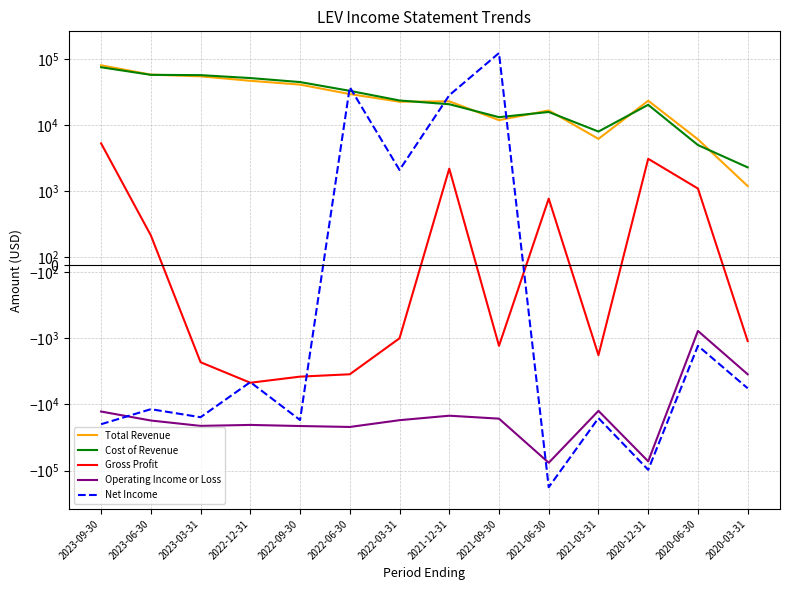

Reading left to right, list all the values displayed in this chart.

Total Revenue: 2023-09-30=80300	2023-06-30=58000	2023-03-31=54700	2022-12-31=46800	2022-09-30=41000	2022-06-30=29500	2022-03-31=22600	2021-12-31=22900	2021-09-30=11900	2021-06-30=16700	2021-03-31=6200	2020-12-31=23400	2020-06-30=6100	2020-03-31=1200
Cost of Revenue: 2023-09-30=75000	2023-06-30=57600	2023-03-31=57000	2022-12-31=51500	2022-09-30=44800	2022-06-30=33000	2022-03-31=23600	2021-12-31=20700	2021-09-30=13200	2021-06-30=15800	2021-03-31=8000	2020-12-31=20300	2020-06-30=5000	2020-03-31=2300
Gross Profit: 2023-09-30=5300	2023-06-30=400	2023-03-31=-2300	2022-12-31=-4700	2022-09-30=-3800	2022-06-30=-3500	2022-03-31=-1000	2021-12-31=2200	2021-09-30=-1300	2021-06-30=900	2021-03-31=-1800	2020-12-31=3100	2020-06-30=1100	2020-03-31=-1100
Operating Income or Loss: 2023-09-30=-12800	2023-06-30=-17500	2023-03-31=-21100	2022-12-31=-20400	2022-09-30=-21200	2022-06-30=-21900	2022-03-31=-17300	2021-12-31=-14800	2021-09-30=-16400	2021-06-30=-76100	2021-03-31=-12500	2020-12-31=-72500	2020-06-30=-900	2020-03-31=-3500
Net Income: 2023-09-30=-19900	2023-06-30=-11800	2023-03-31=-15600	2022-12-31=-4600	2022-09-30=-17200	2022-06-30=37500	2022-03-31=2100	2021-12-31=28300	2021-09-30=123000	2021-06-30=-178500	2021-03-31=-16100	2020-12-31=-97400	2020-06-30=-1300	2020-03-31=-5700